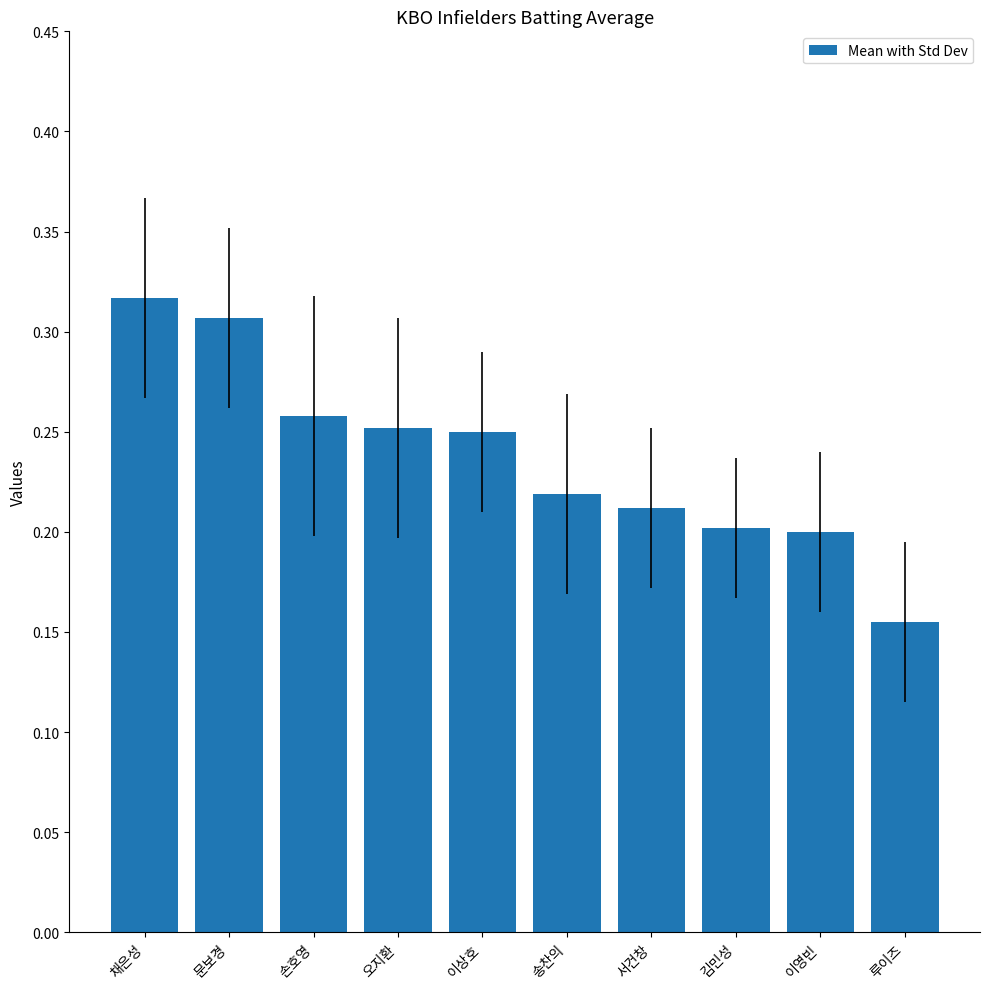

What is the label of the 5th bar from the left?

이상호